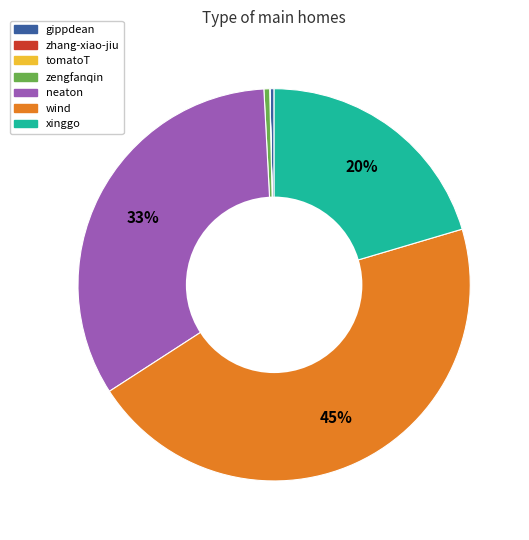

To the nearest percent, what is the average slice percentage?

14%